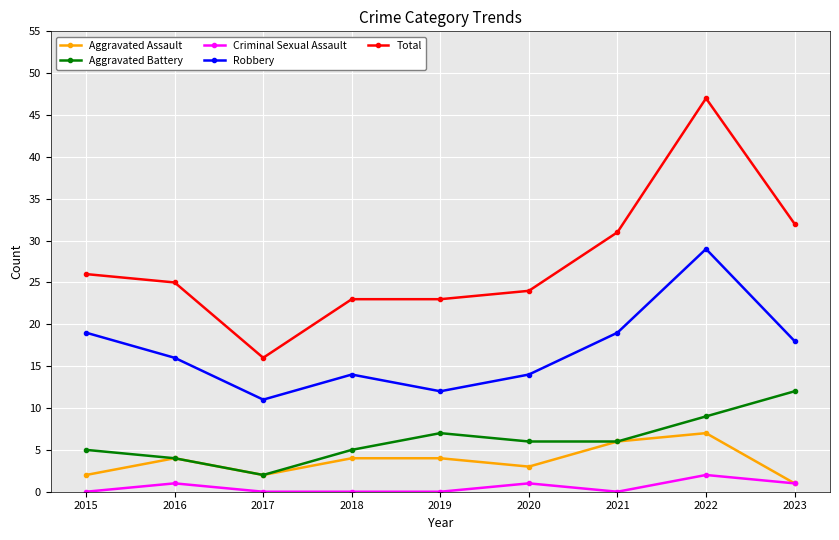

What is the value of the Aggravated Battery point at the 3rd from the left?

2